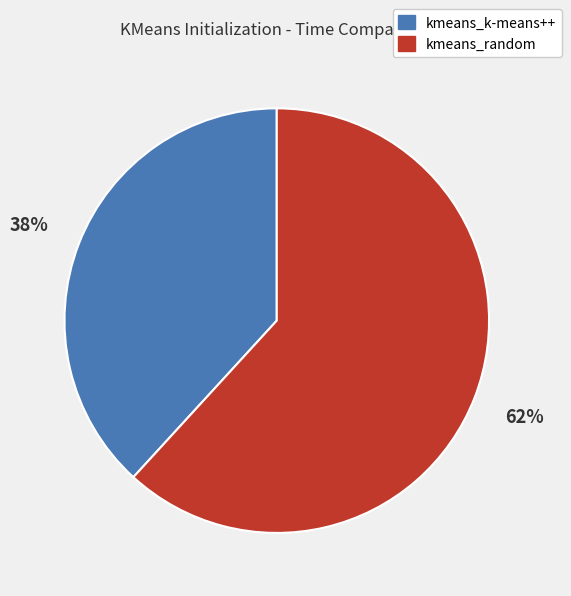

How many segments does this pie chart have?

2